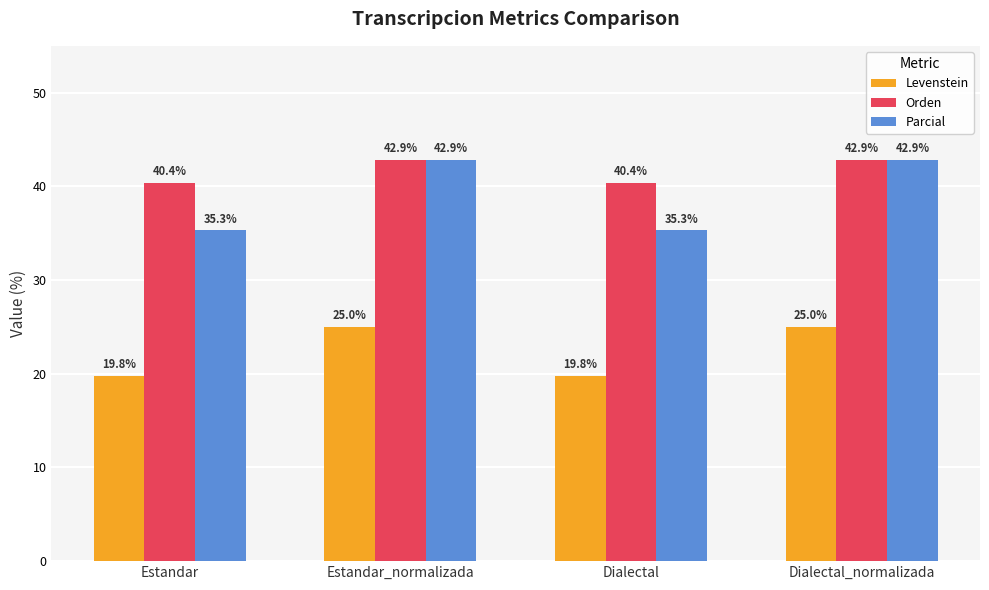

What position from the right is Estandar_normalizada?

3